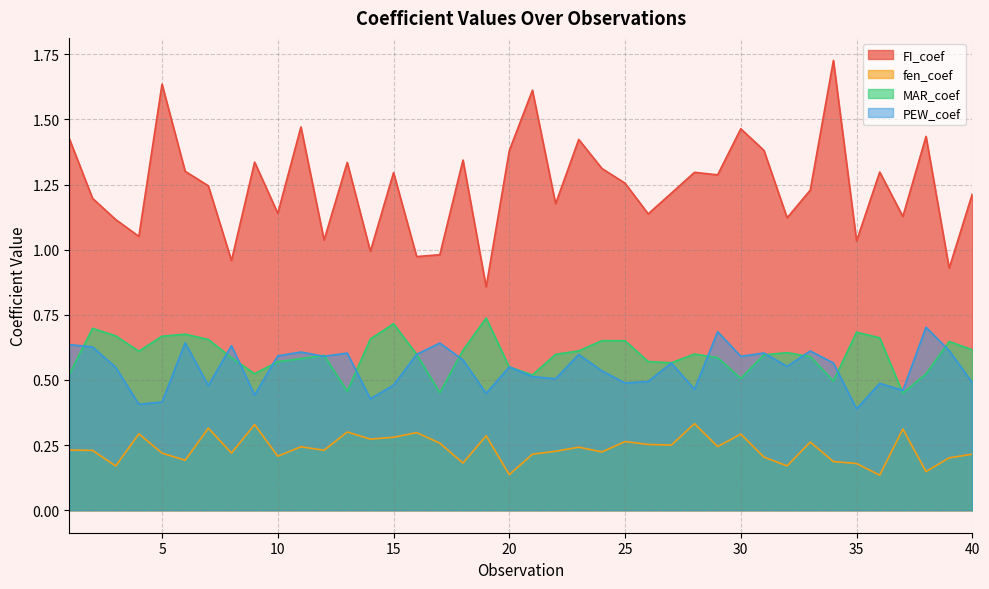

At which category is the sum across all series the highest?

34